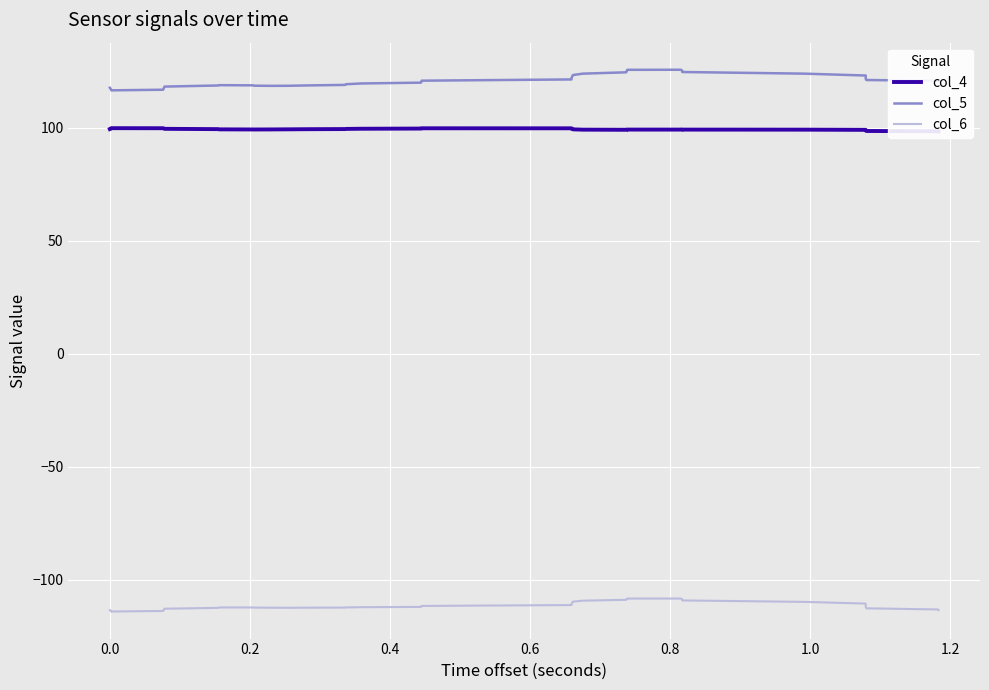

Which series has the largest range (max minus min)?

col_5